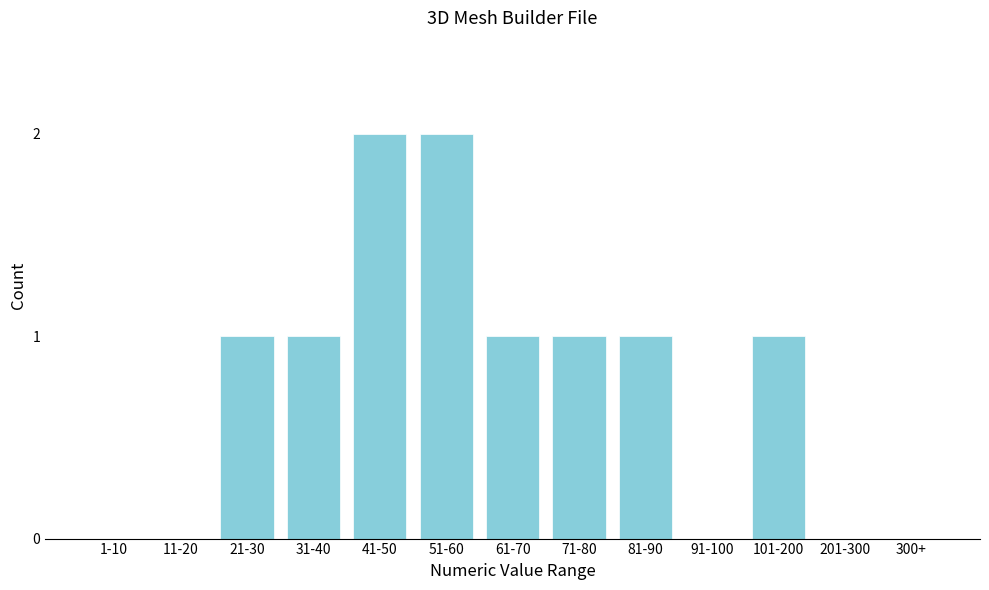

Reading left to right, what are all the values shown in this chart?

1-10=0	11-20=0	21-30=1	31-40=1	41-50=2	51-60=2	61-70=1	71-80=1	81-90=1	91-100=0	101-200=1	201-300=0	300+=0